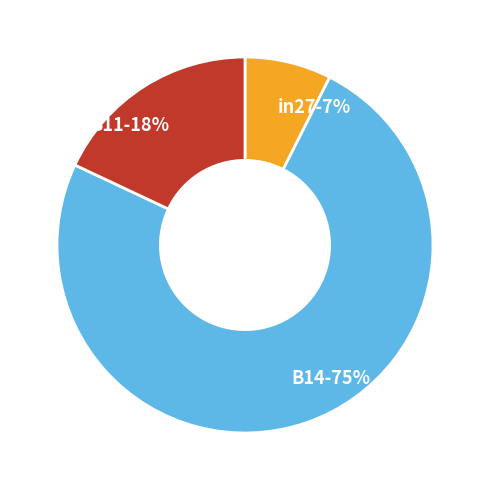

What is the smallest slice in the pie chart?

in27